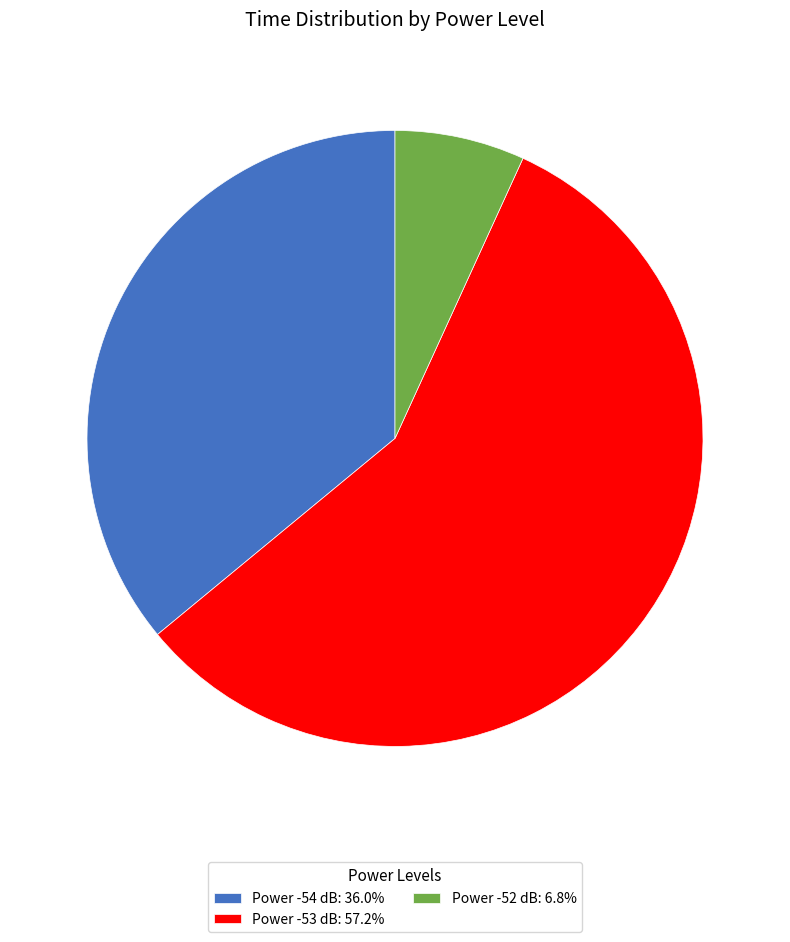

Does any single category account for the majority?

Yes